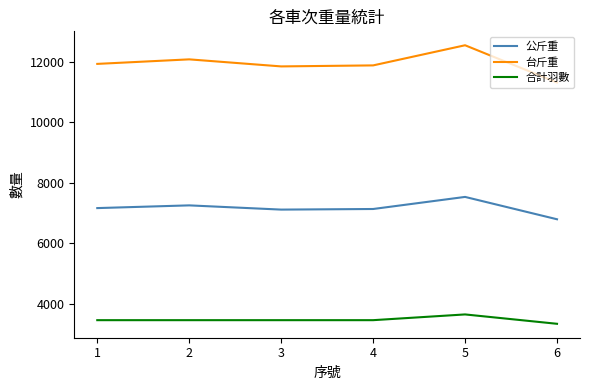

Is it true that 公斤重 equals 6790.0 at 6?

True